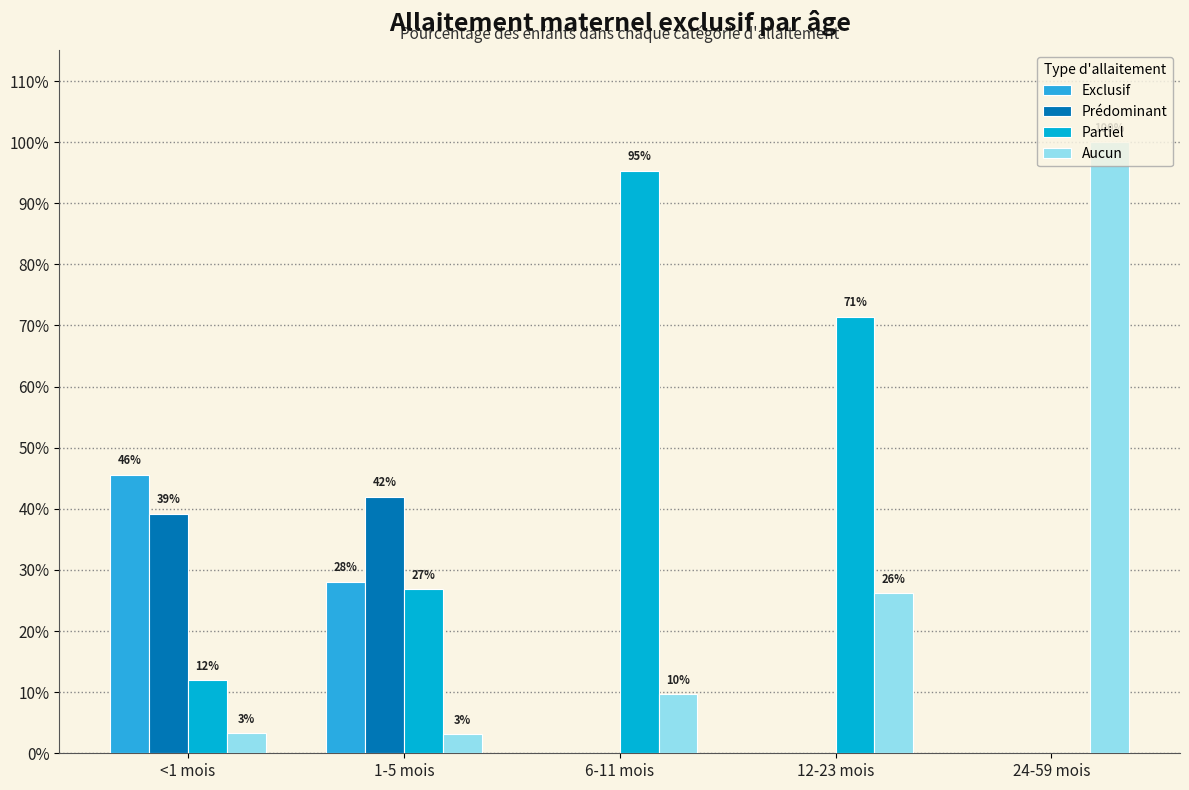

Read the Aucun value at 6-11 mois.

0.1